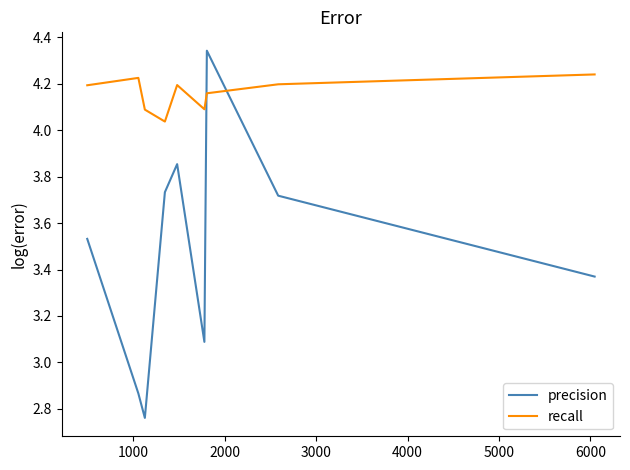

In precision, how many points are lower than both neighbors (excluding endpoints)?

2